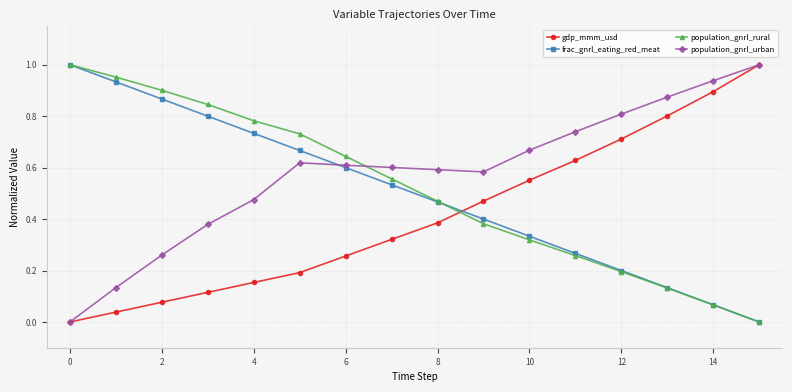

True or false: gdp_mmm_usd and population_gnrl_rural cross at least once.

True